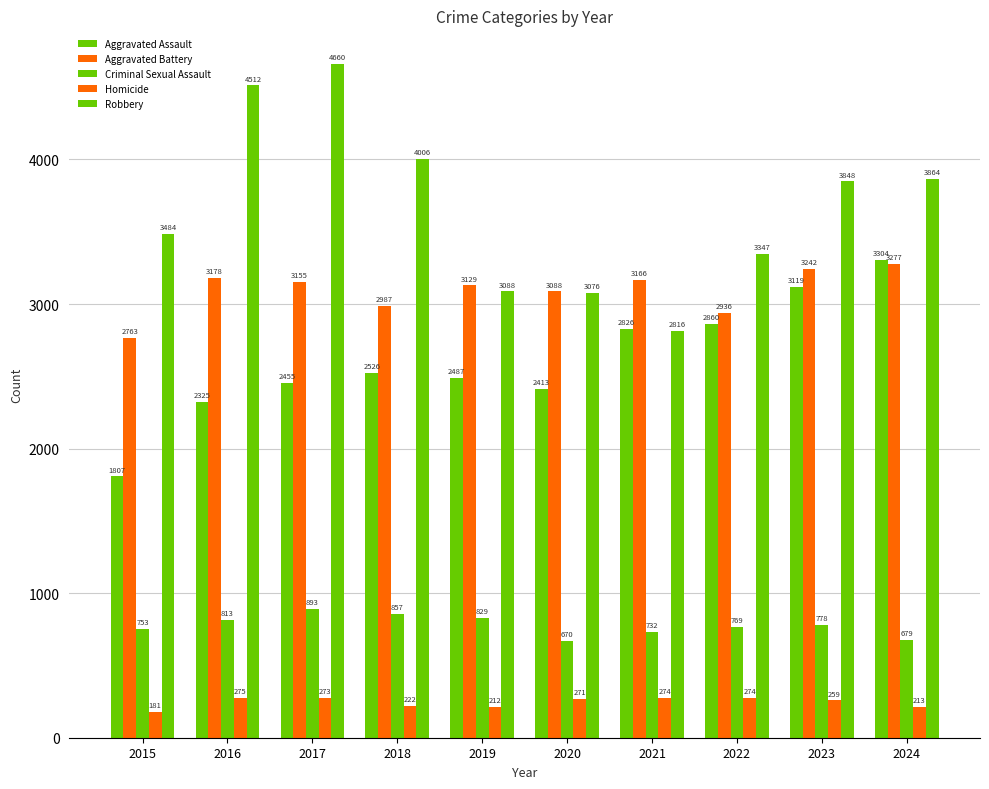

At how many categories does at least one series exceed 3087?

10